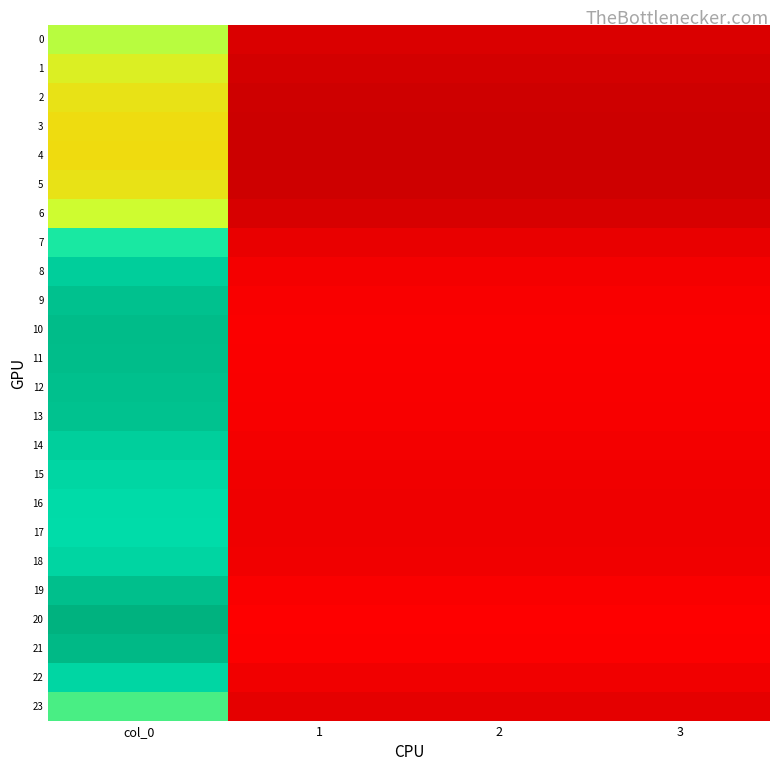

Reading right to left, transcribe all the data shown in this chart.

0: 3=95.8	2=95.8	1=95.8	col_0=256.5
1: 3=89.5	2=89.5	1=89.5	col_0=239.7
2: 3=85.4	2=85.4	1=85.4	col_0=228.7
3: 3=83.7	2=83.7	1=83.7	col_0=224.1
4: 3=83.4	2=83.4	1=83.4	col_0=223.3
5: 3=85.4	2=85.4	1=85.4	col_0=228.7
6: 3=93.7	2=93.7	1=93.7	col_0=250.9
7: 3=107.9	2=107.9	1=107.9	col_0=289.1
8: 3=117.3	2=117.3	1=117.3	col_0=314.1
9: 3=121.2	2=121.2	1=121.2	col_0=324.7
10: 3=122.7	2=122.7	1=122.7	col_0=328.7
11: 3=122.4	2=122.4	1=122.4	col_0=327.8
12: 3=121.4	2=121.4	1=121.4	col_0=325.1
13: 3=120.7	2=120.7	1=120.7	col_0=323.3
14: 3=117.0	2=117.0	1=117.0	col_0=313.4
15: 3=114.6	2=114.6	1=114.6	col_0=307.1
16: 3=113.3	2=113.3	1=113.3	col_0=303.4
17: 3=112.8	2=112.8	1=112.8	col_0=302.1
18: 3=114.9	2=114.9	1=114.9	col_0=307.7
19: 3=121.7	2=121.7	1=121.7	col_0=325.9
20: 3=125.9	2=125.9	1=125.9	col_0=337.2
21: 3=123.6	2=123.6	1=123.6	col_0=331.2
22: 3=114.8	2=114.8	1=114.8	col_0=307.4
23: 3=104.3	2=104.3	1=104.3	col_0=279.3